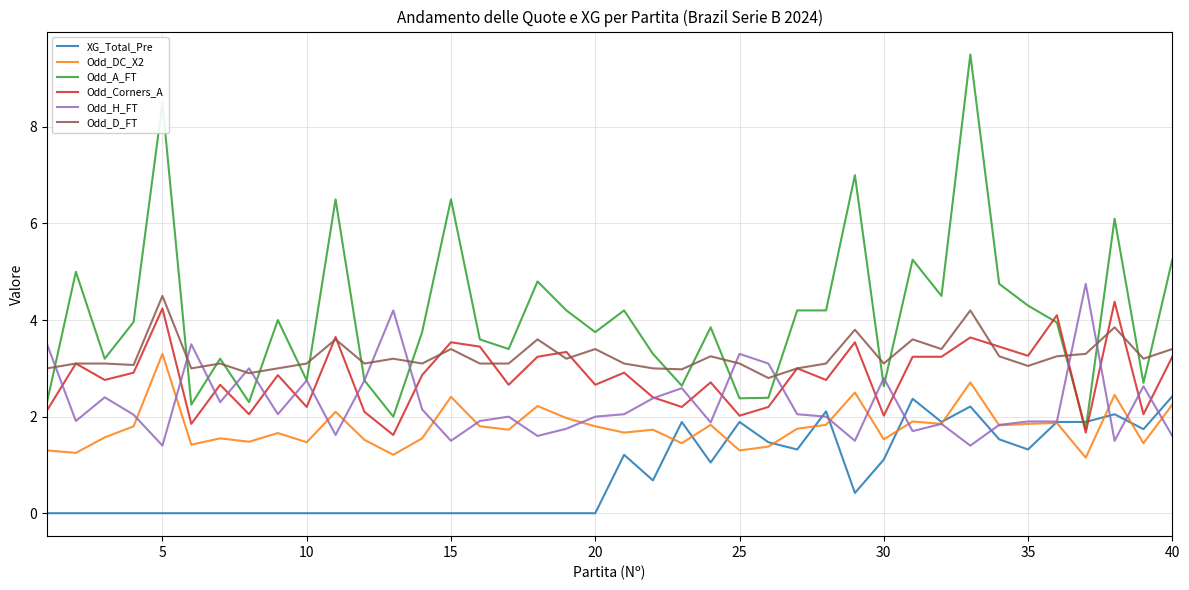

Which series has the largest total across all categories?

Odd_A_FT